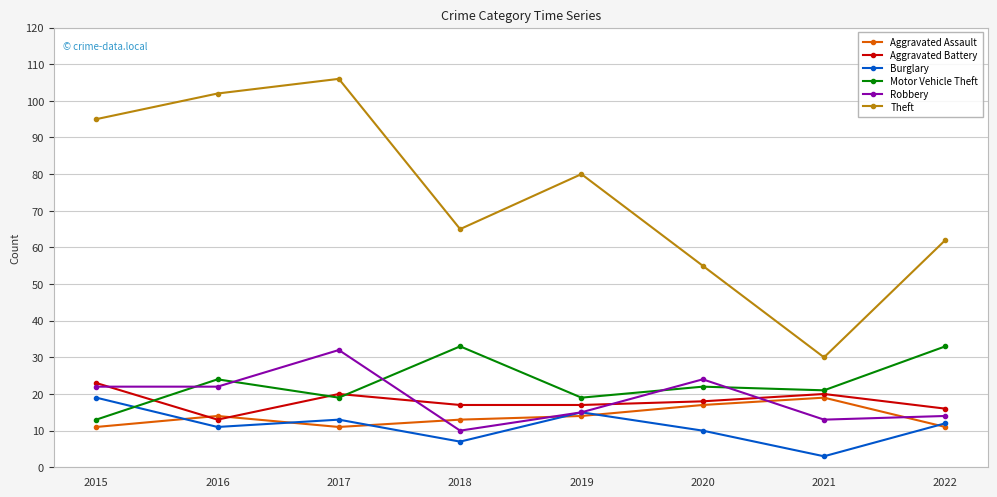

True or false: Aggravated Battery has more than 1 points higher than both neighbors.

True